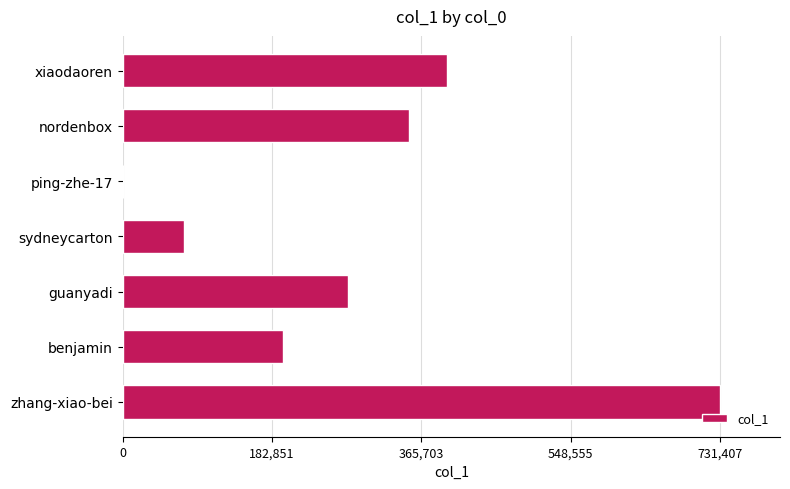

What is the maximum value shown in the chart?

731407